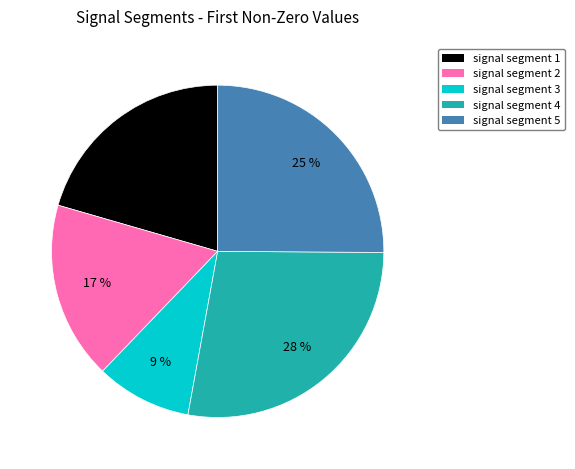

To the nearest percent, what is the combined percentage of signal segment 5 and signal segment 2?

42%